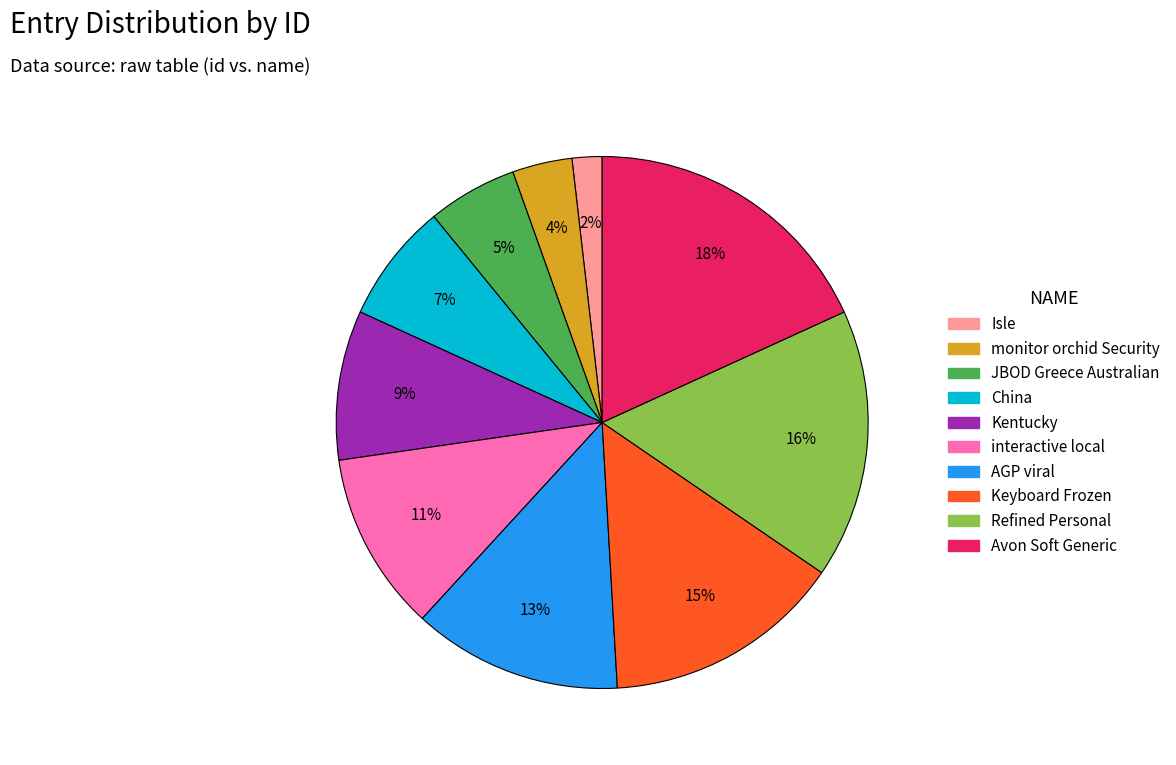

Is it true that Keyboard Frozen is 9% of the pie?

False